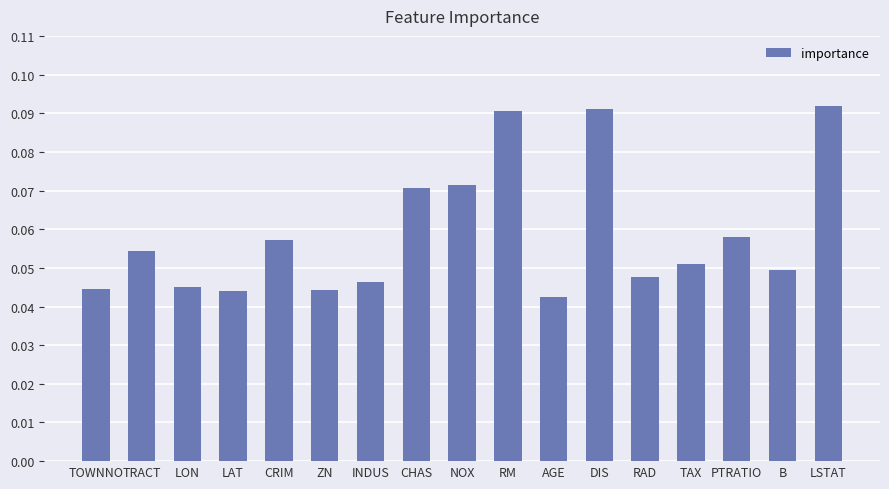

Count the values in the range 0 to 1.

17